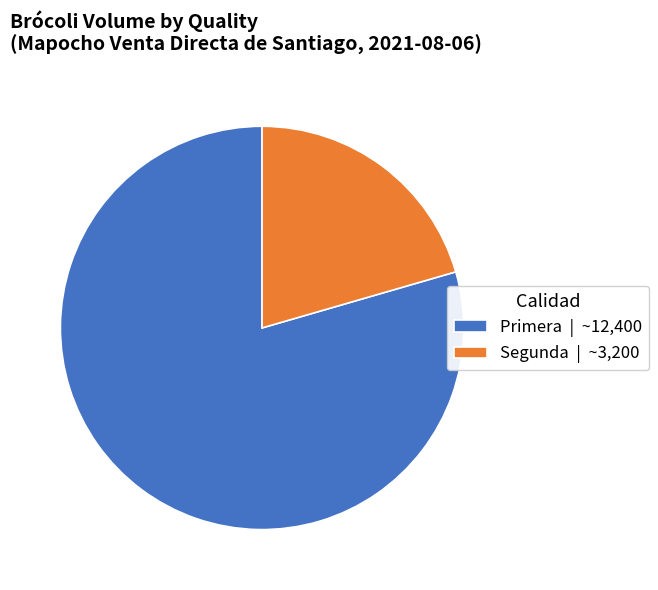

Which slice represents more than half of the pie?

Primera